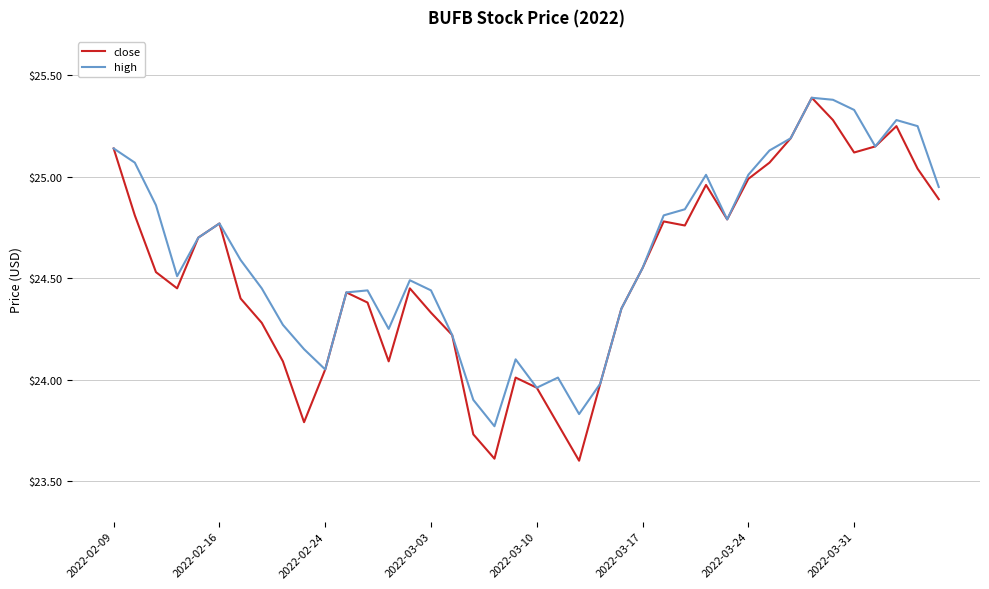

What is the highest value of the close series?

25.4